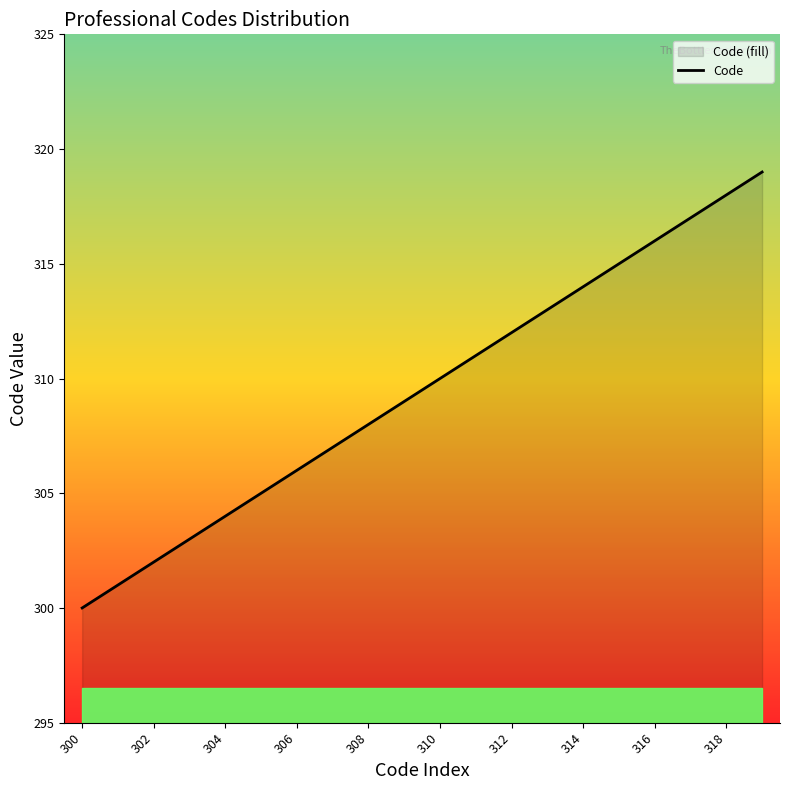

At which category does the chart reach its minimum across all series?

300